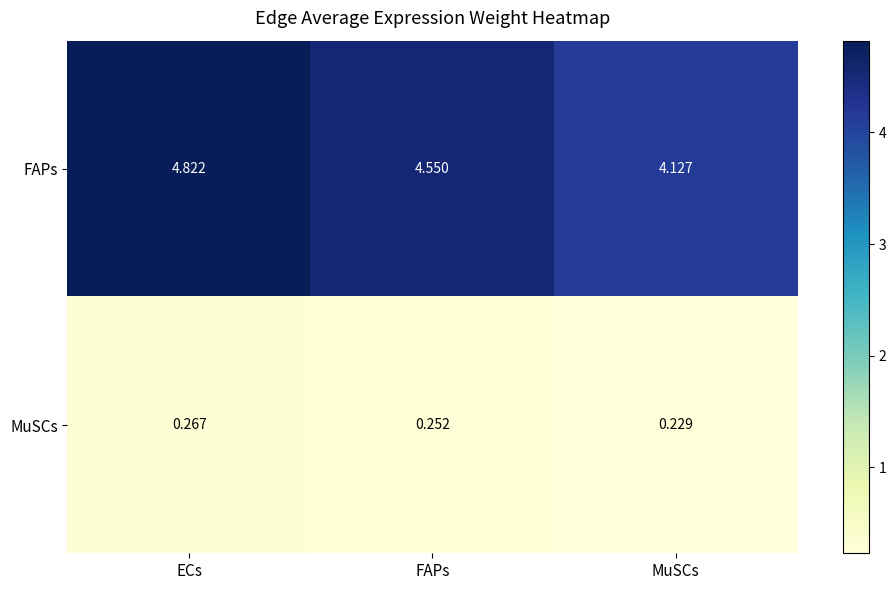

At which category is the sum across all series the highest?

ECs